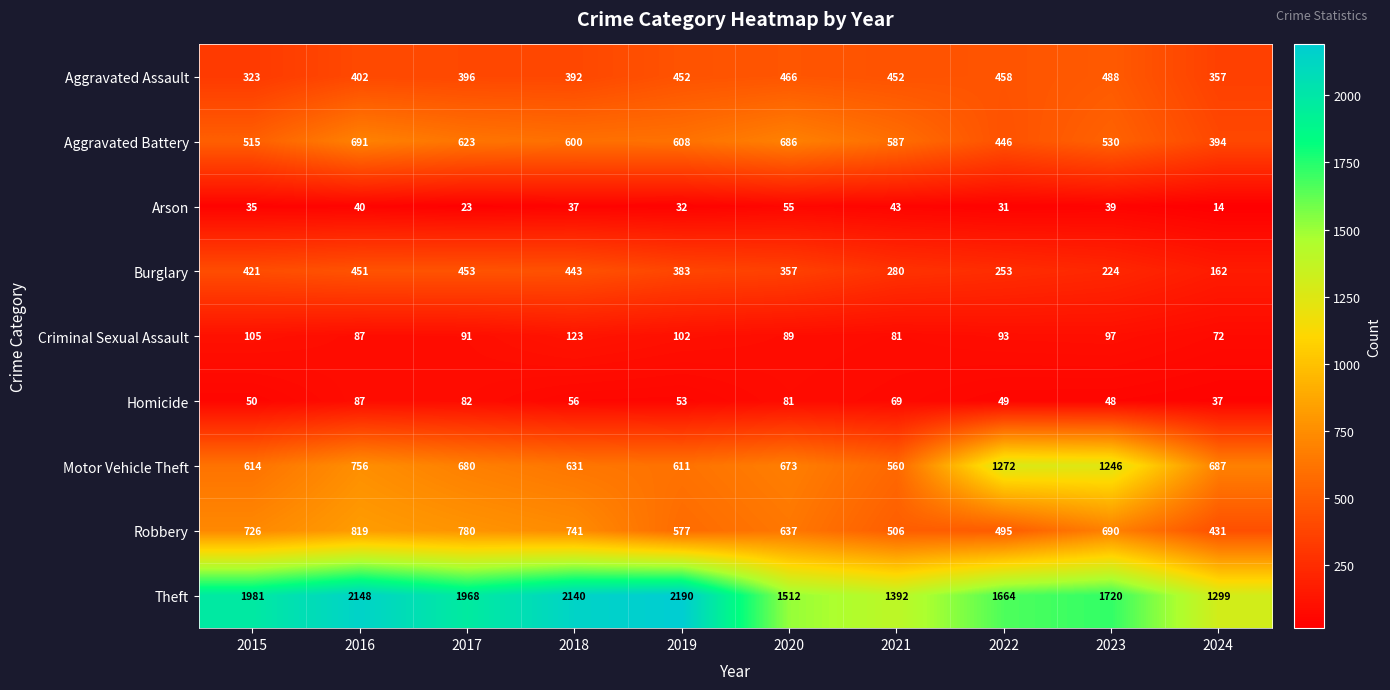

What is the sum of the Burglary values at 2020 and 2016?

808